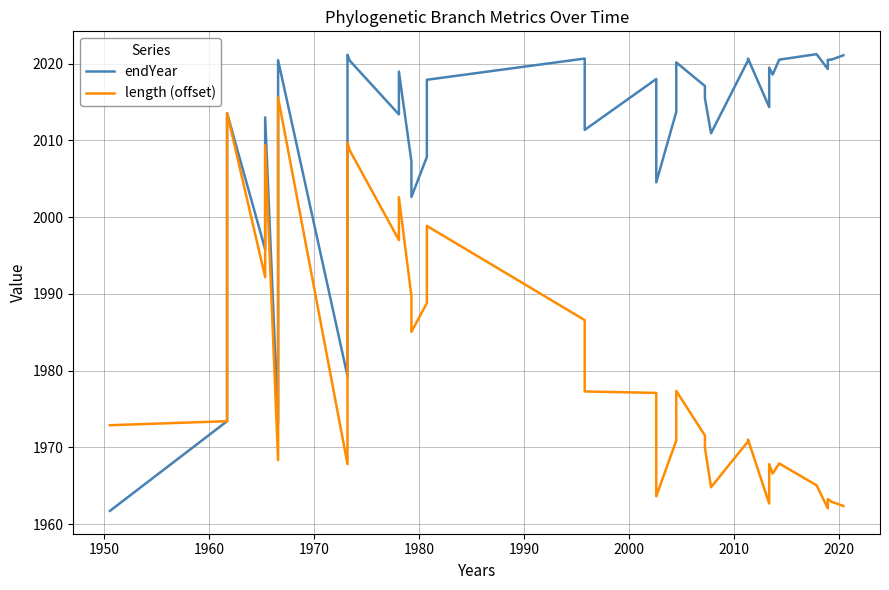

The value of endYear at 27 is 1254.4. True or false?

False